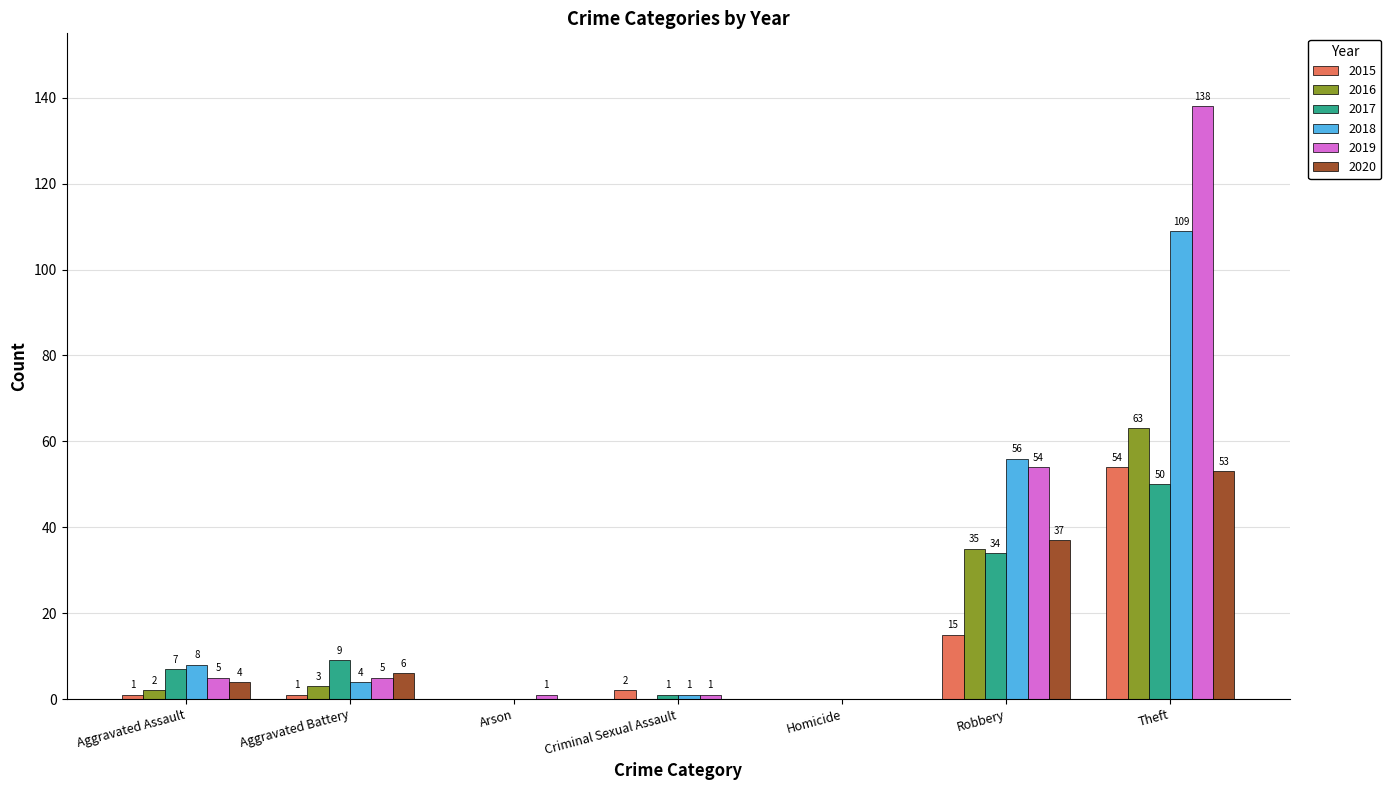

The 2020 series shows 0 at Homicide. True or false?

True